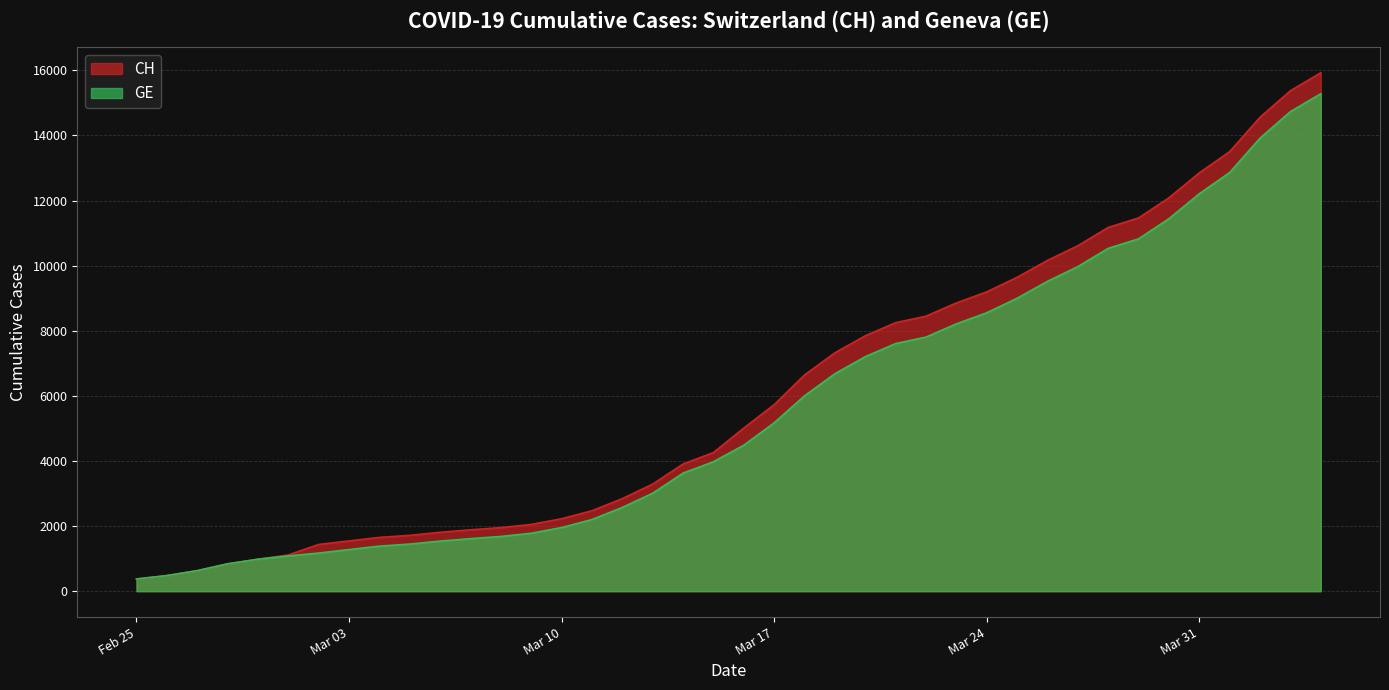

What is the maximum value shown in the chart?

15926